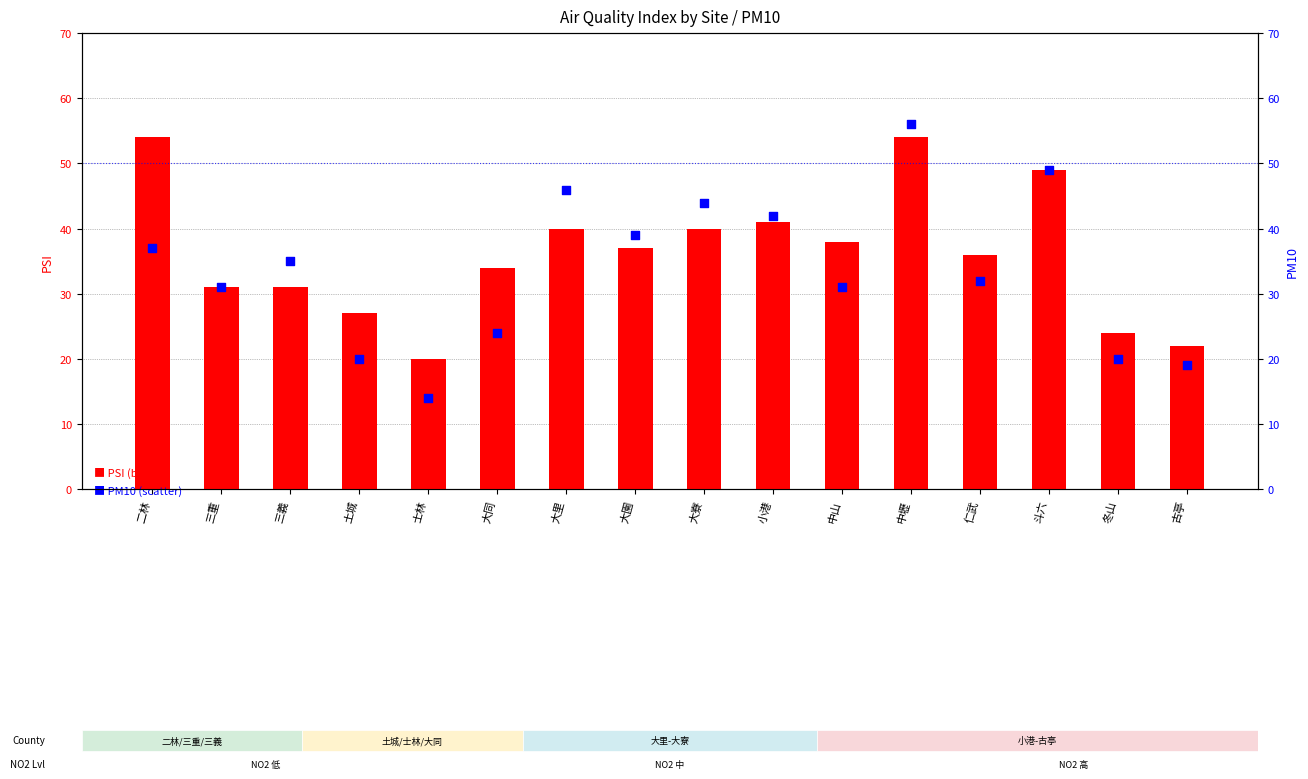

Which series contains the lowest Y value?

PM10